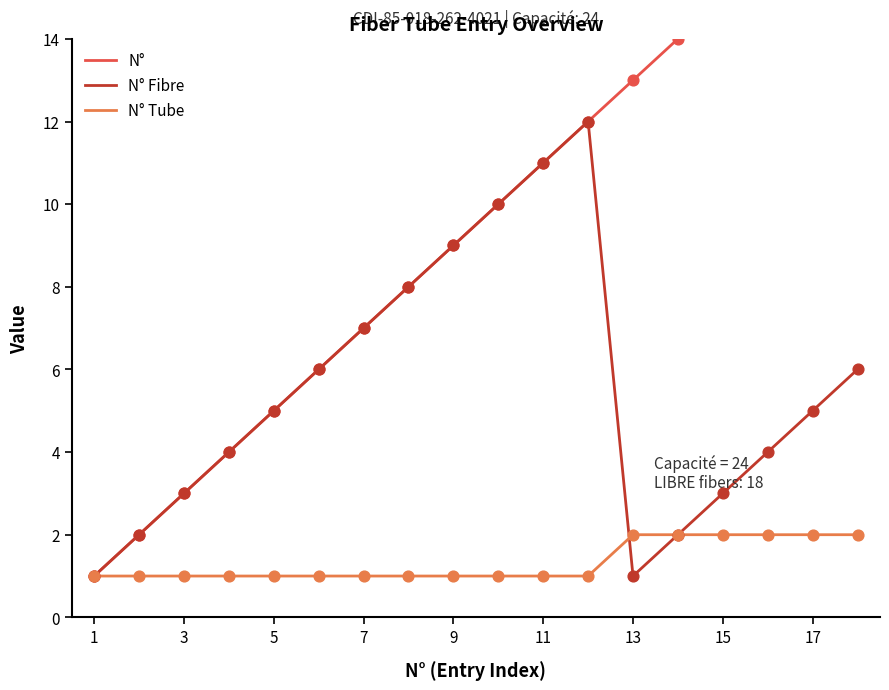

Which series has the largest total across all categories?

N°